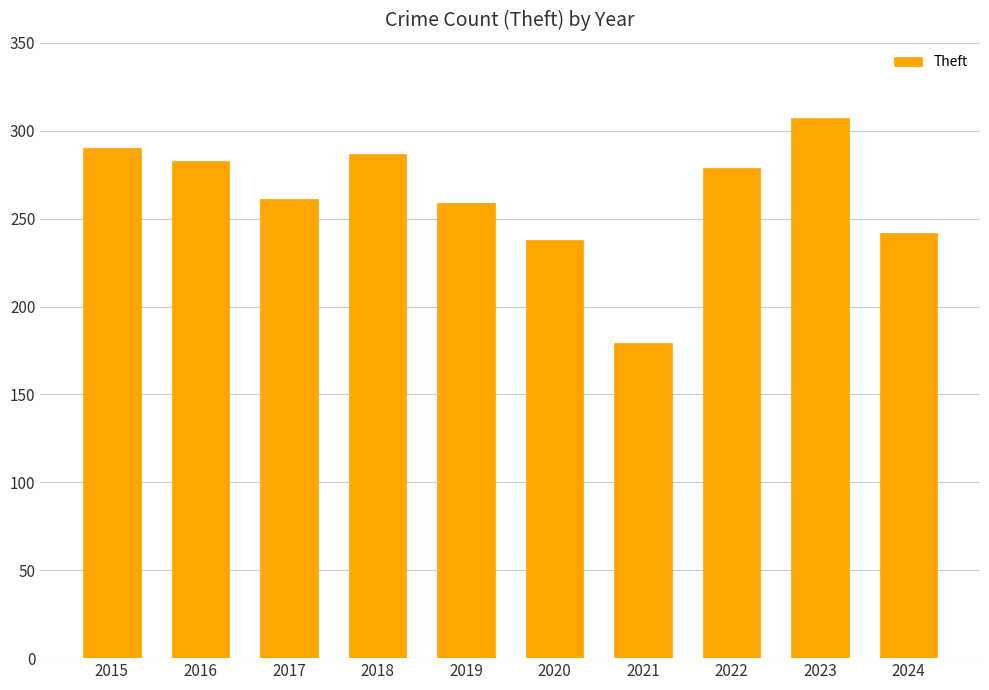

What value does the data have at 2015?

290